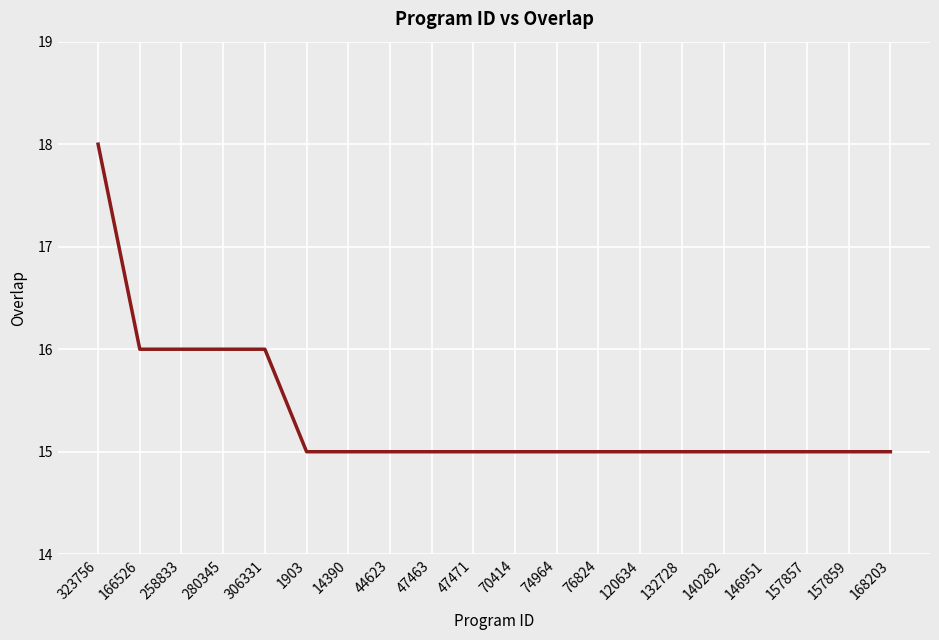

What is the change in value from 280345 to 76824?

-1